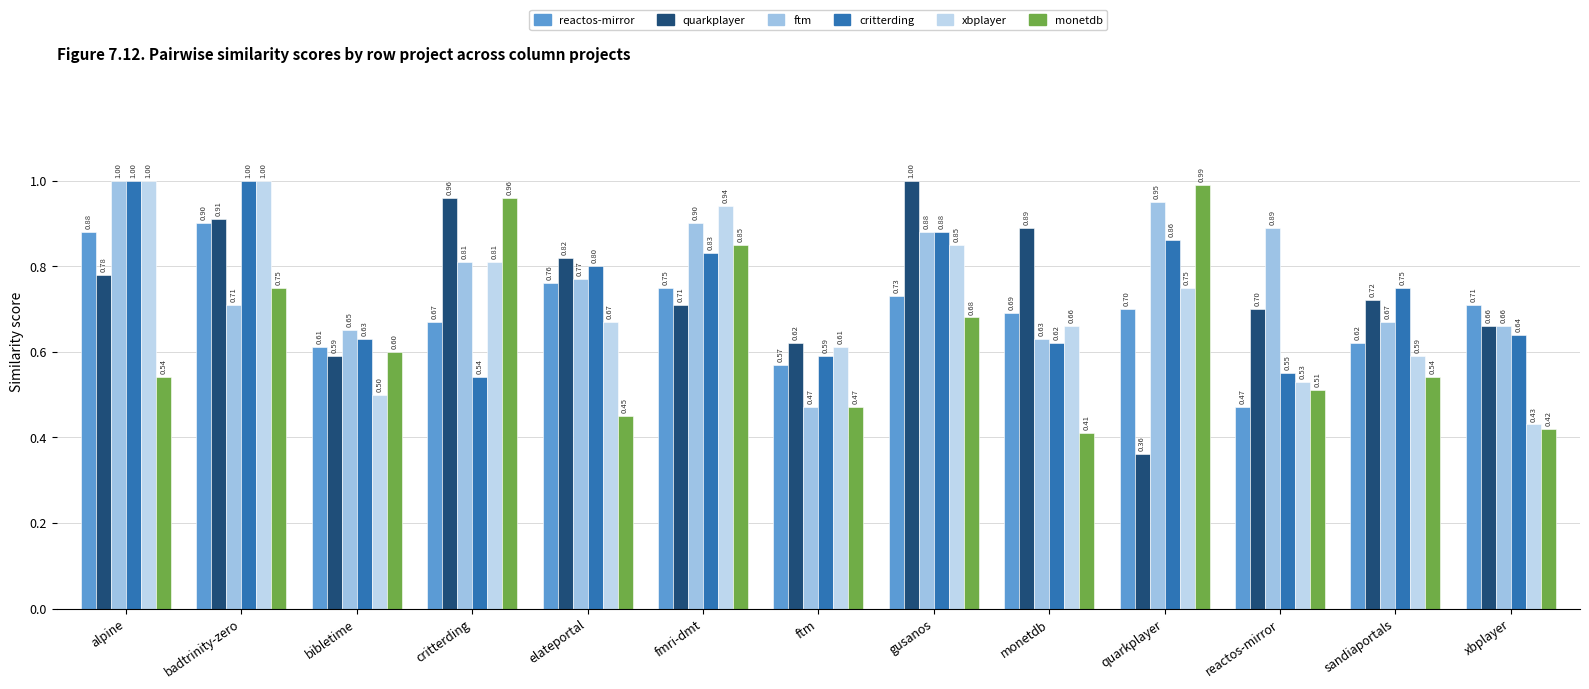

Is the value of ftm at ftm greater than the value of monetdb at elateportal?

Yes